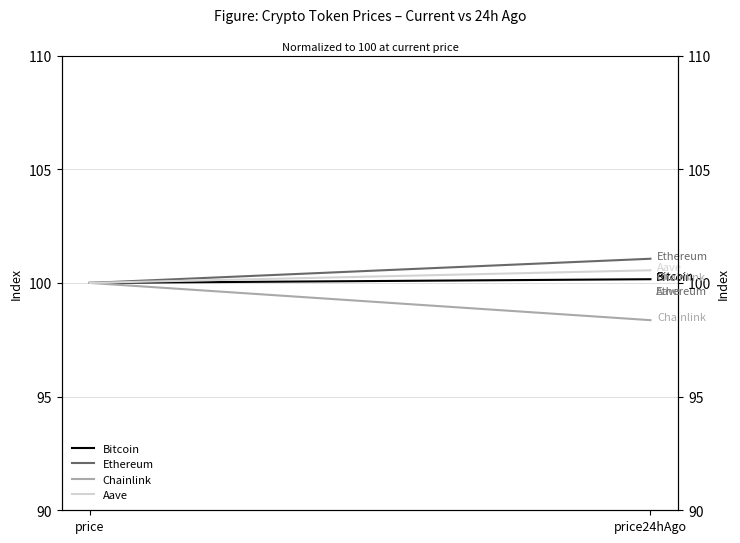

Which series has the largest total across all categories?

Ethereum